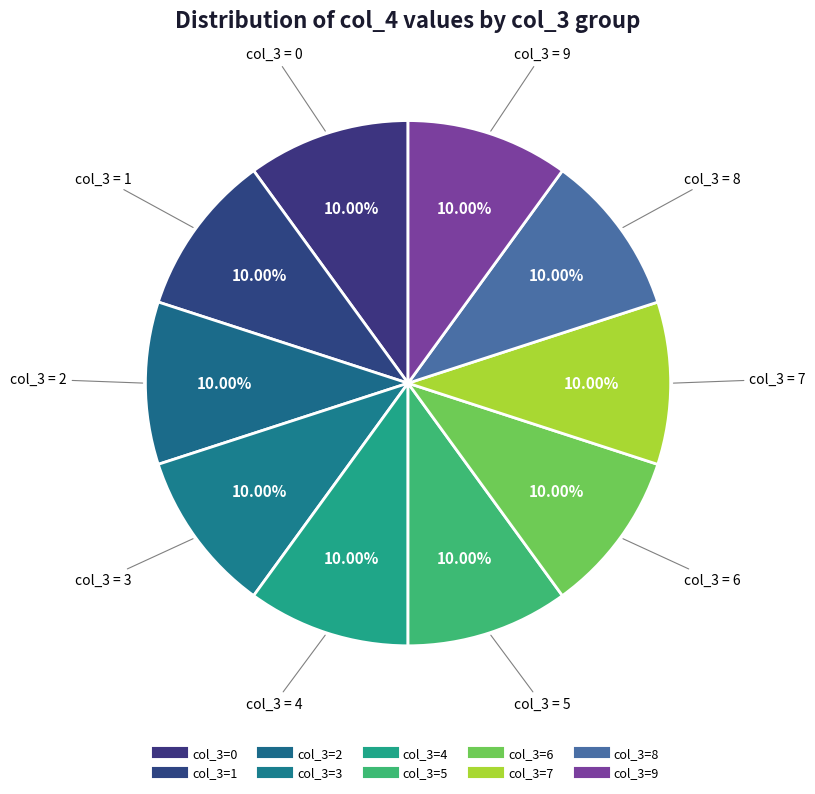

Count the number of slices in the pie.

10